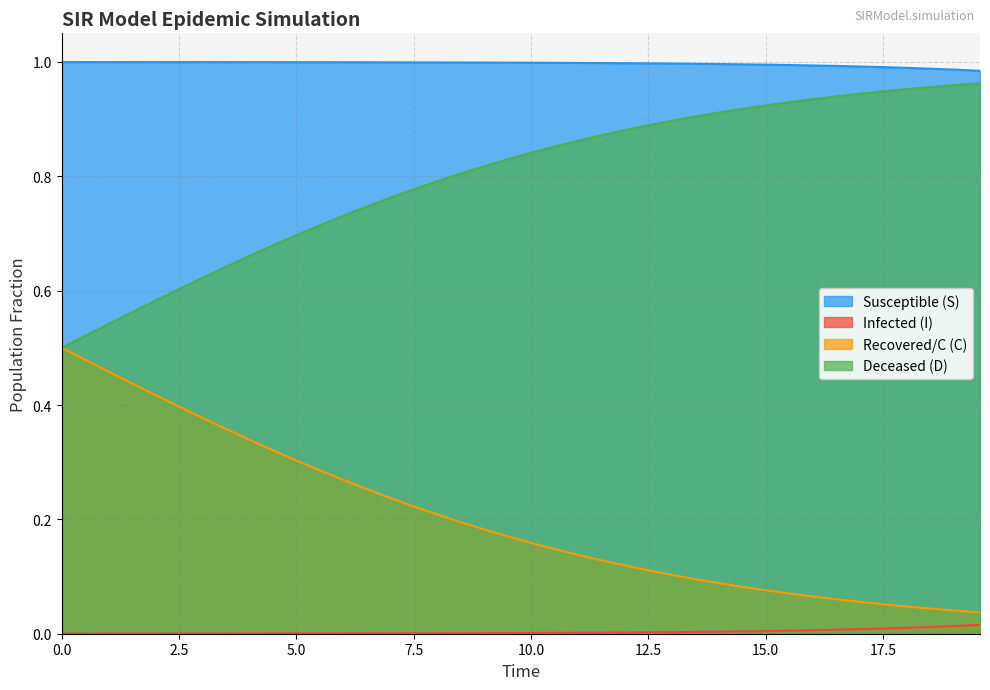

What is the average value of the C series?

0.2